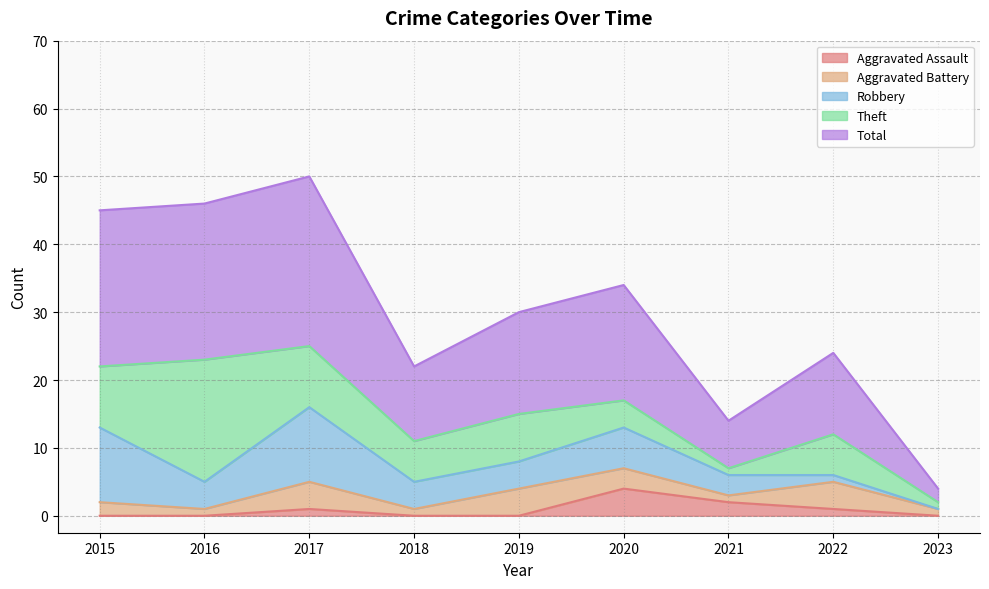

Is it true that Aggravated Assault equals 0 at 2019?

True